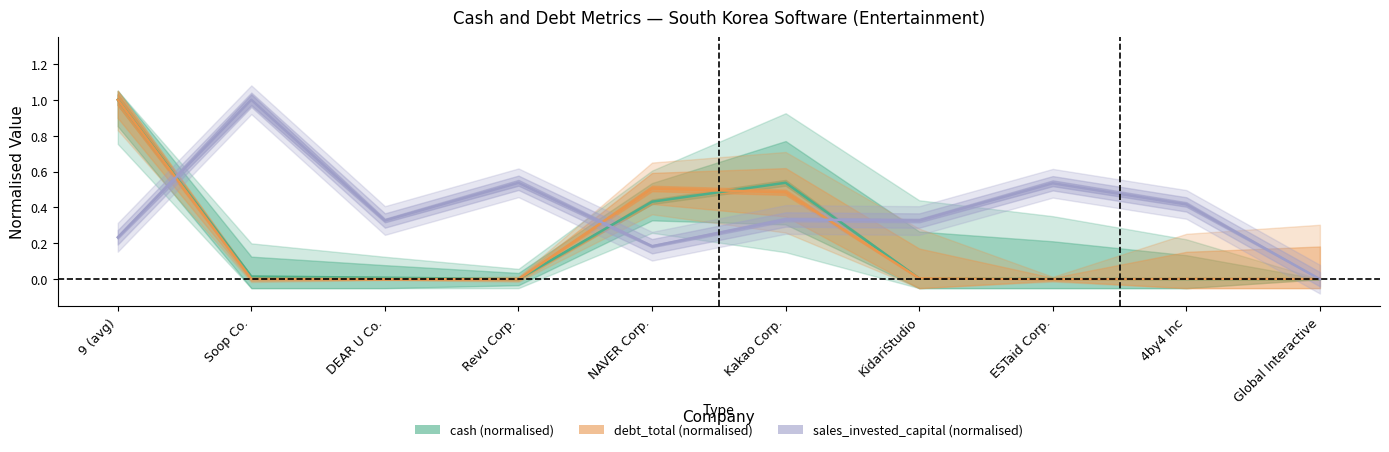

What is the difference between the maximum and minimum values in the cash series?

1.0